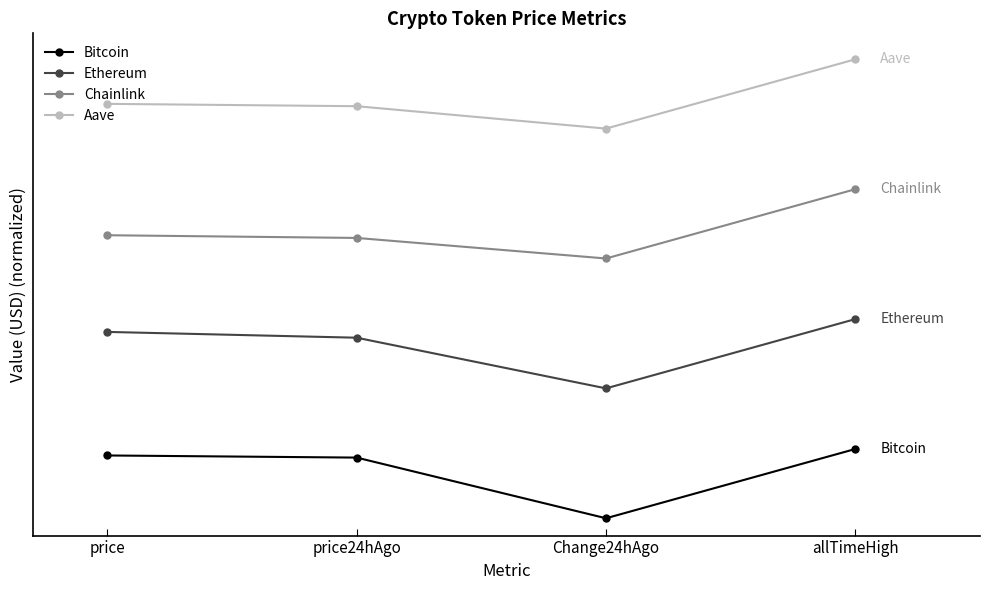

What is the difference between the maximum and minimum values in the Ethereum series?

80000.0